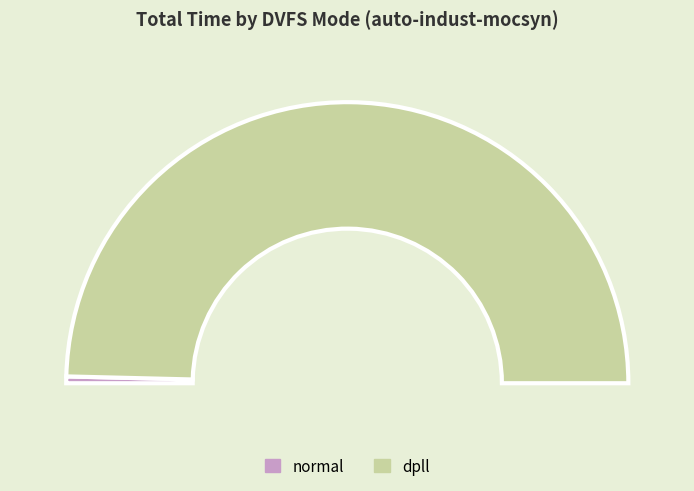

What is the total percentage of dpll and normal?

100.0%